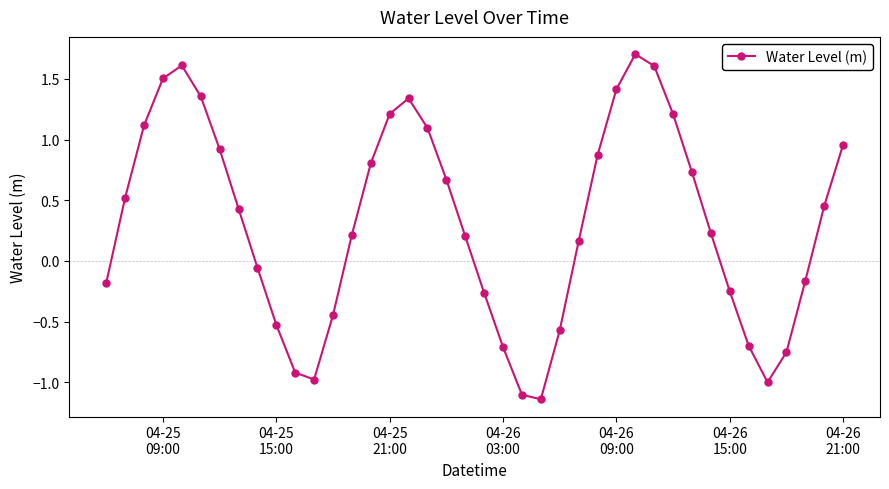

What is the value of the 31st point from the left?

1.2